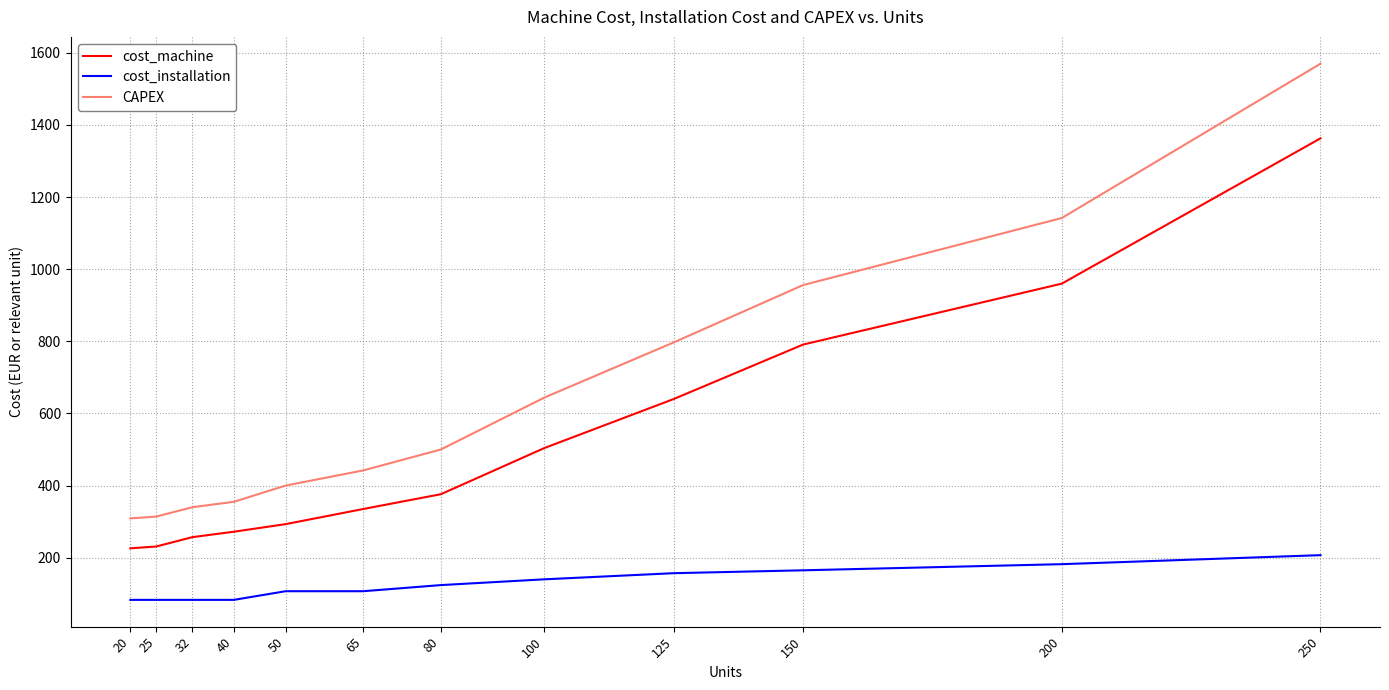

True or false: cost_machine and CAPEX intersect in this chart.

False